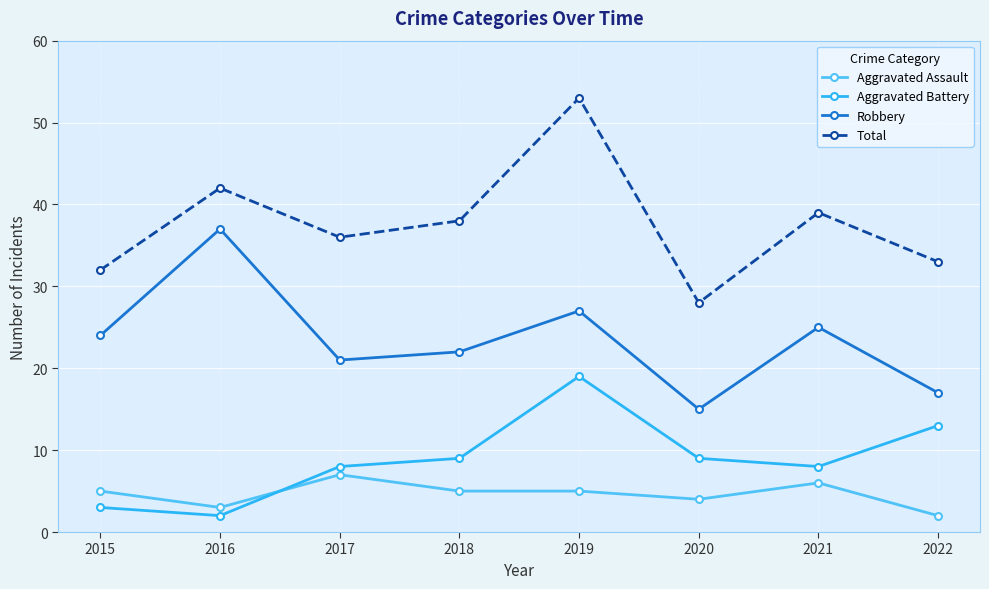

What is the sum of the Total values at 2020 and 2022?

61